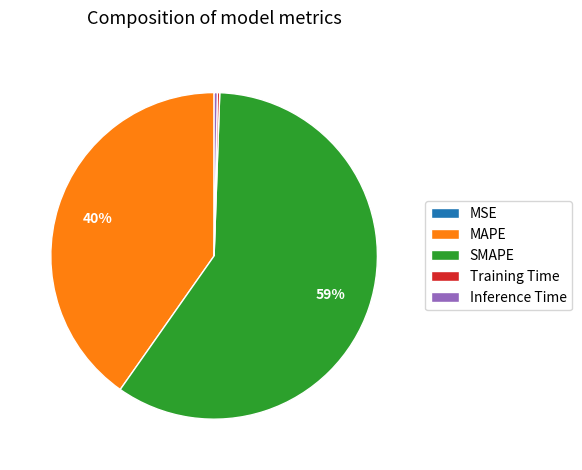

To the nearest percent, what is the average slice percentage?

20%